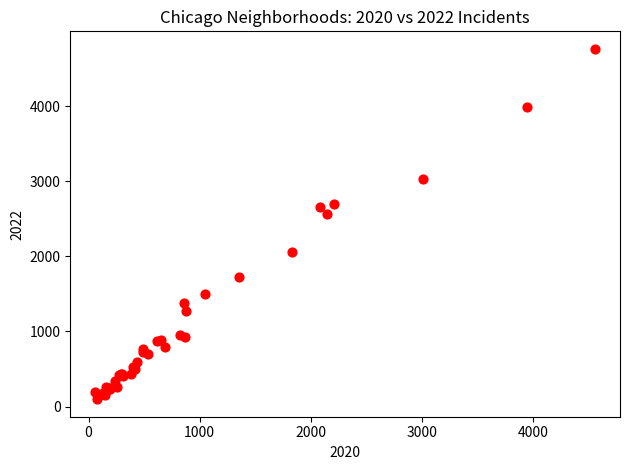

What Y value in the scatter plot is closest to 2430?

2566